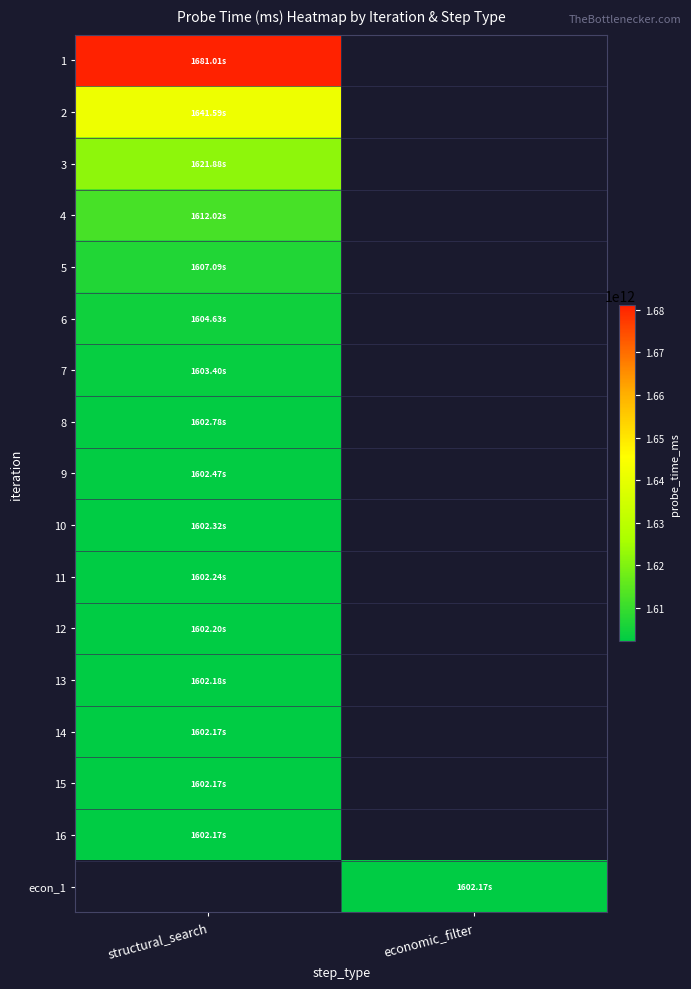

What is the minimum value for 12?

1602203684627.0